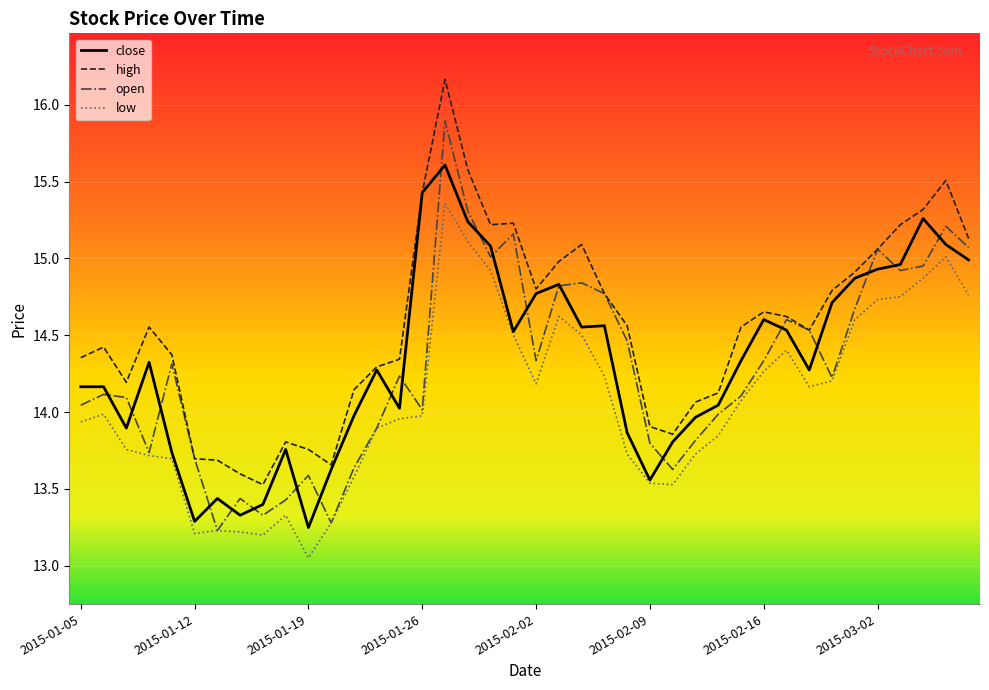

Rank the series by their maximum value, from highest to lowest.

high, open, close, low